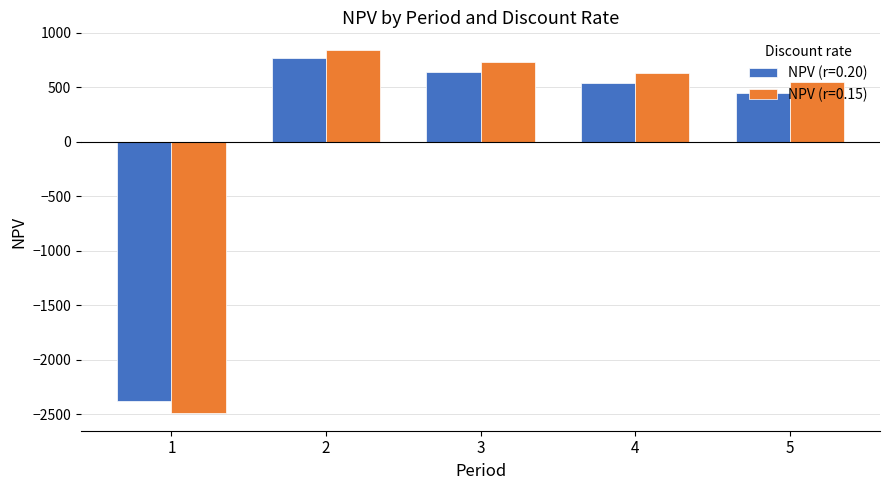

Where is NPV (r=0.20) nearest to the value -806?

5